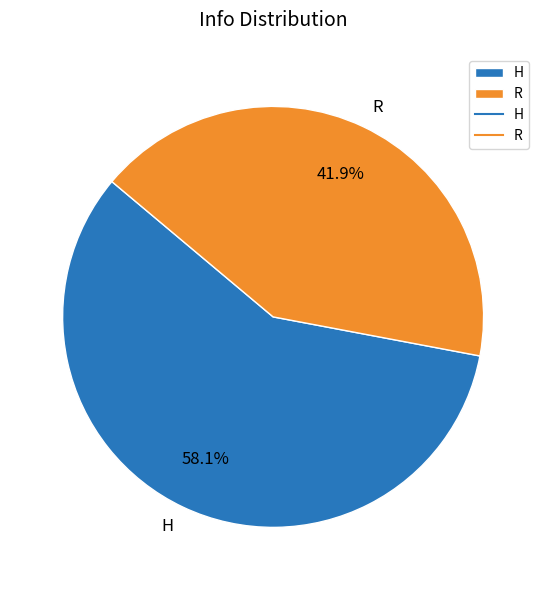

What percentage is the H slice, to the nearest percent?

58%